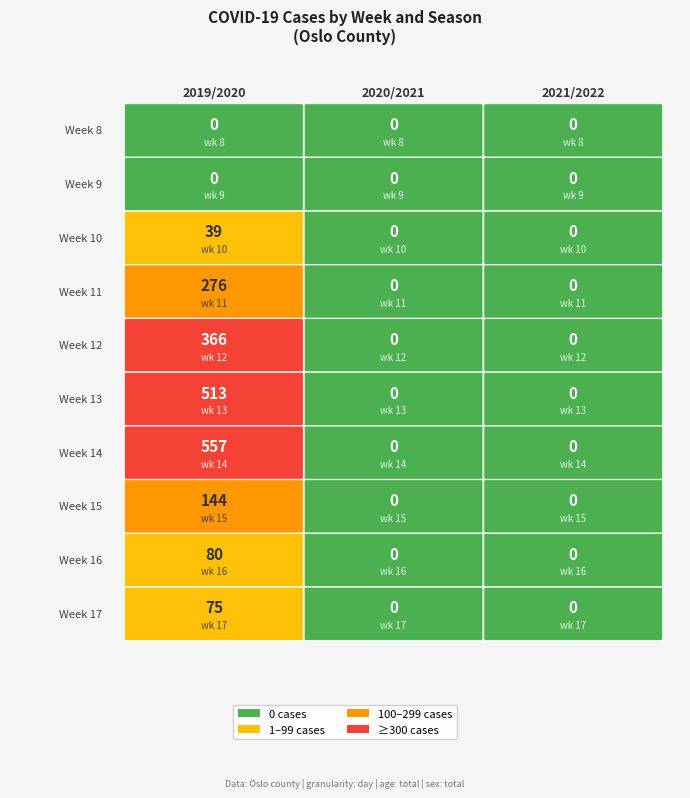

Reading left to right, list all the values displayed in this chart.

2019/2020: 8=0	9=0	10=39	11=276	12=366	13=513	14=557	15=144	16=80	17=75
2020/2021: 8=0	9=0	10=0	11=0	12=0	13=0	14=0	15=0	16=0	17=0
2021/2022: 8=0	9=0	10=0	11=0	12=0	13=0	14=0	15=0	16=0	17=0